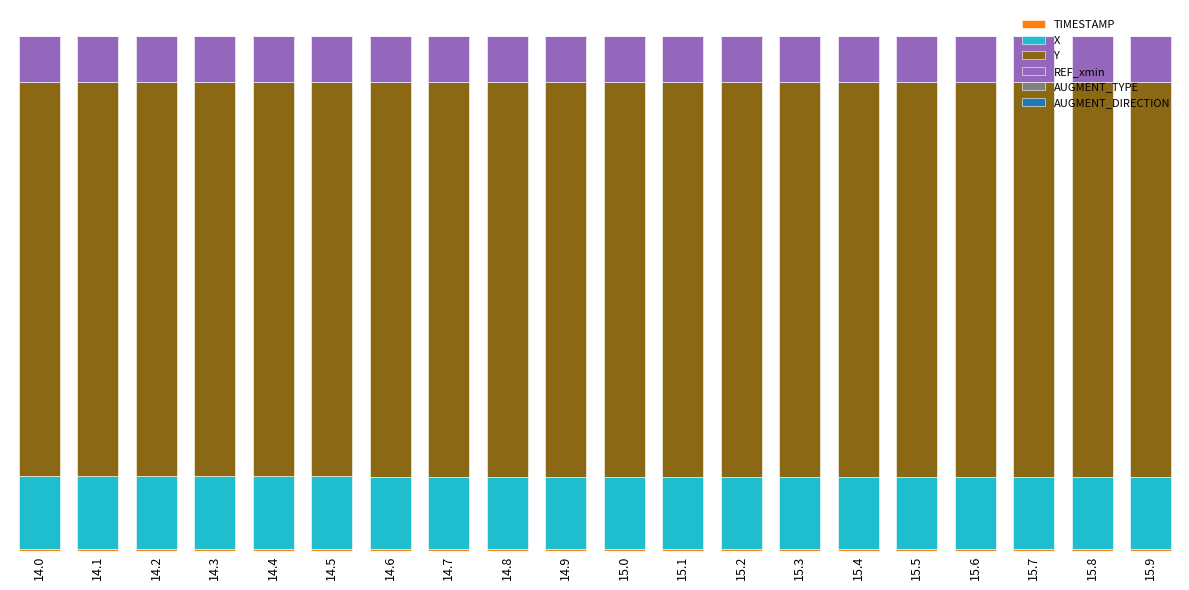

At how many categories does at least one series exceed 27?

20